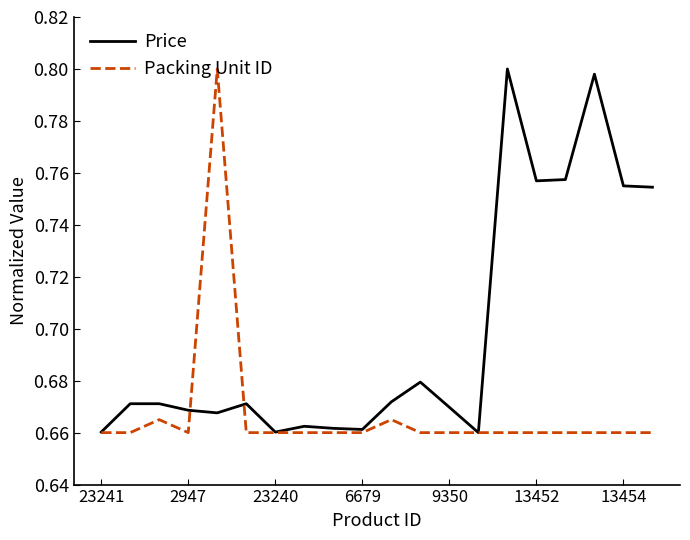

What is the sum of all Price values?

14.0